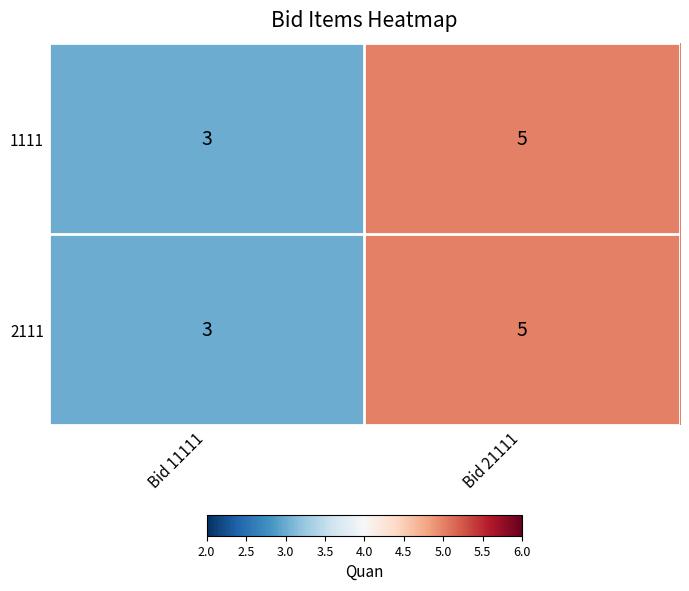

What is the total value across all series at Bid 11111?

6